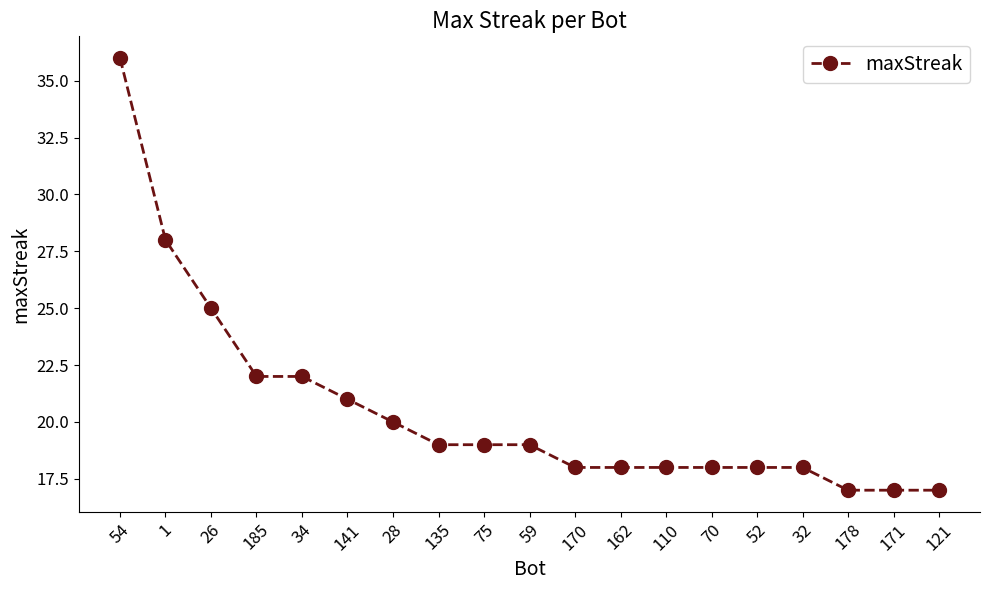

Reading right to left, list all the values displayed in this chart.

17	17	17	18	18	18	18	18	18	19	19	19	20	21	22	22	25	28	36